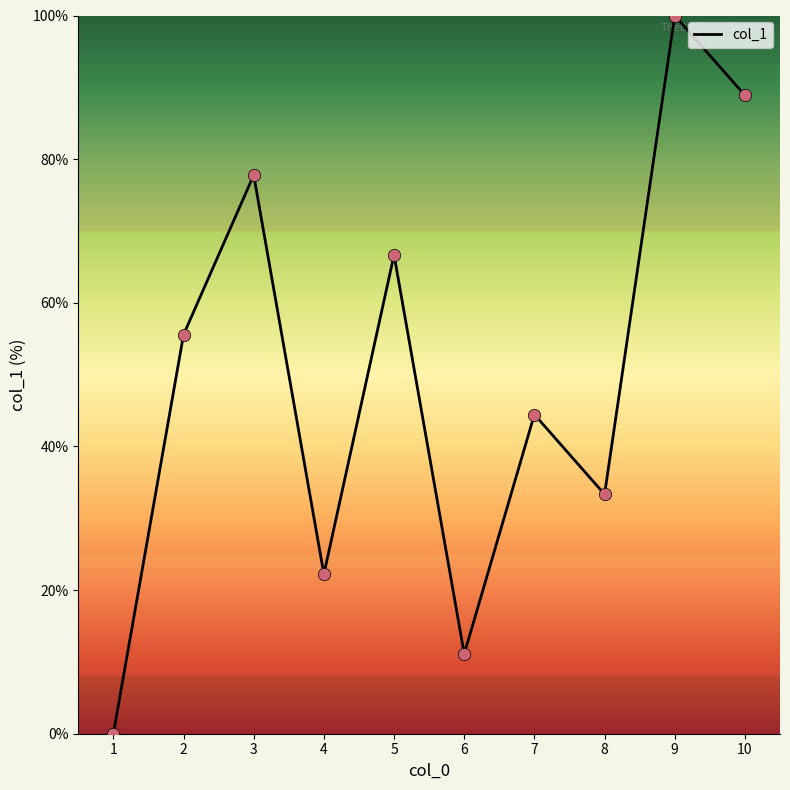

What is the change in value from 9 to 10?

-11.1